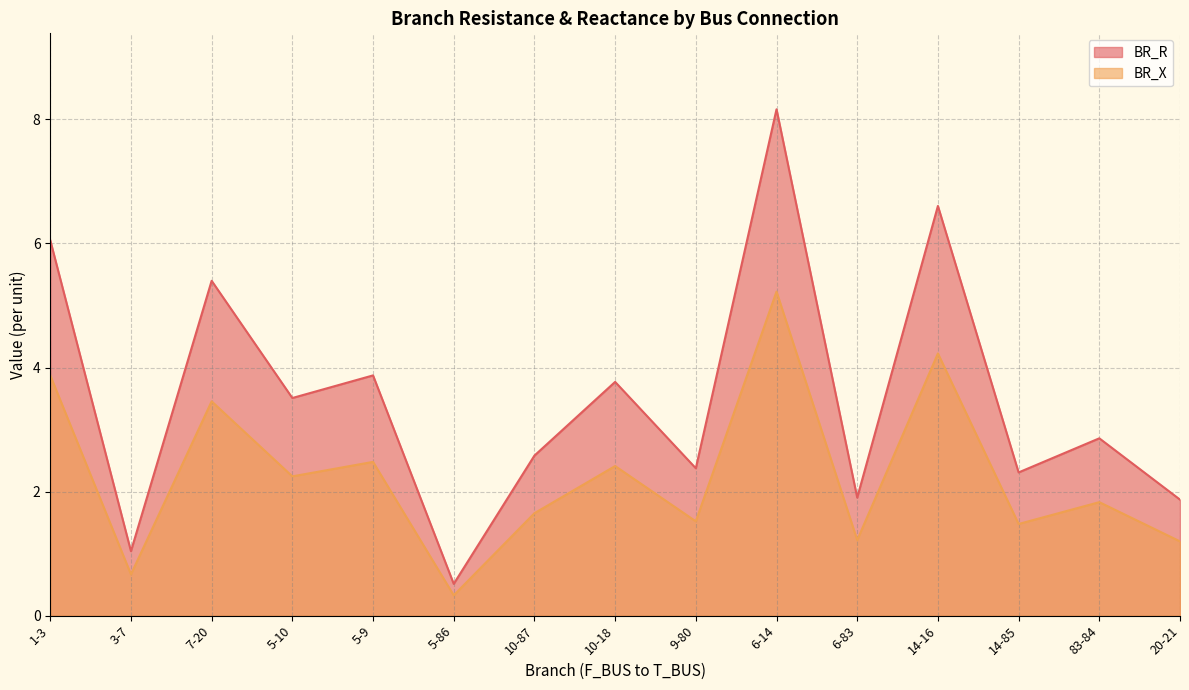

In BR_R, how many points are higher than both neighbors (excluding endpoints)?

6